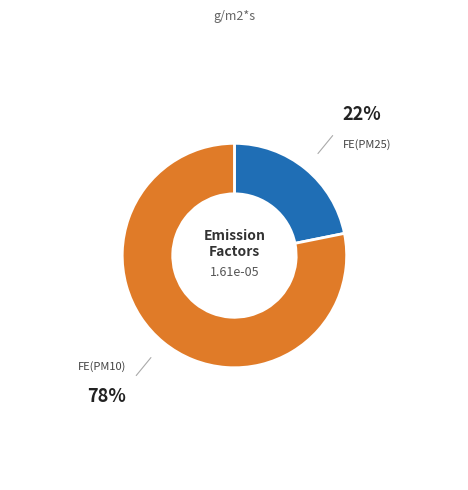

What is the smallest slice in the pie chart?

FE(PM25)